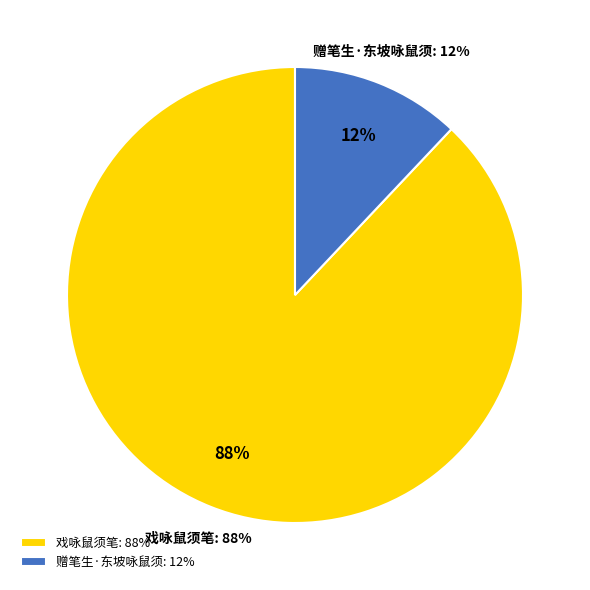

The 赠笔生·东坡咏鼠须 slice represents 12% of the pie. True or false?

True